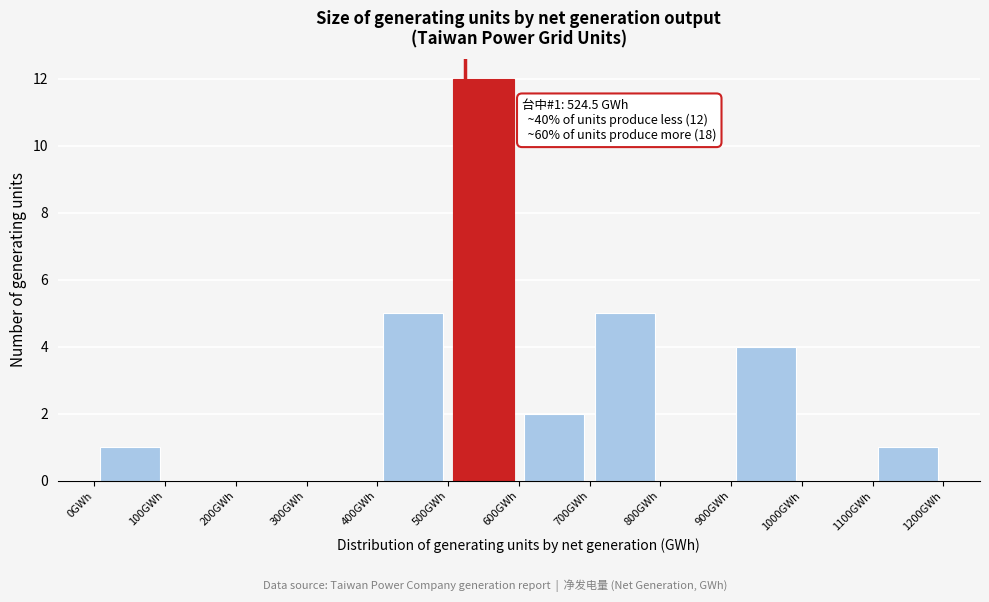

Which range on the x-axis has the tallest bar?

500 to 600